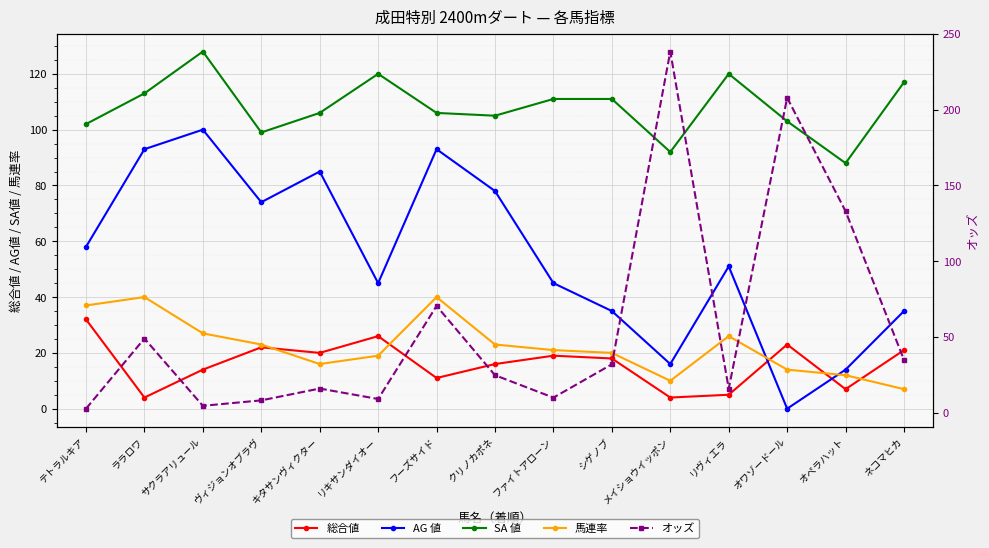

The value of オッズ at オワゾードール is 207.8. True or false?

True